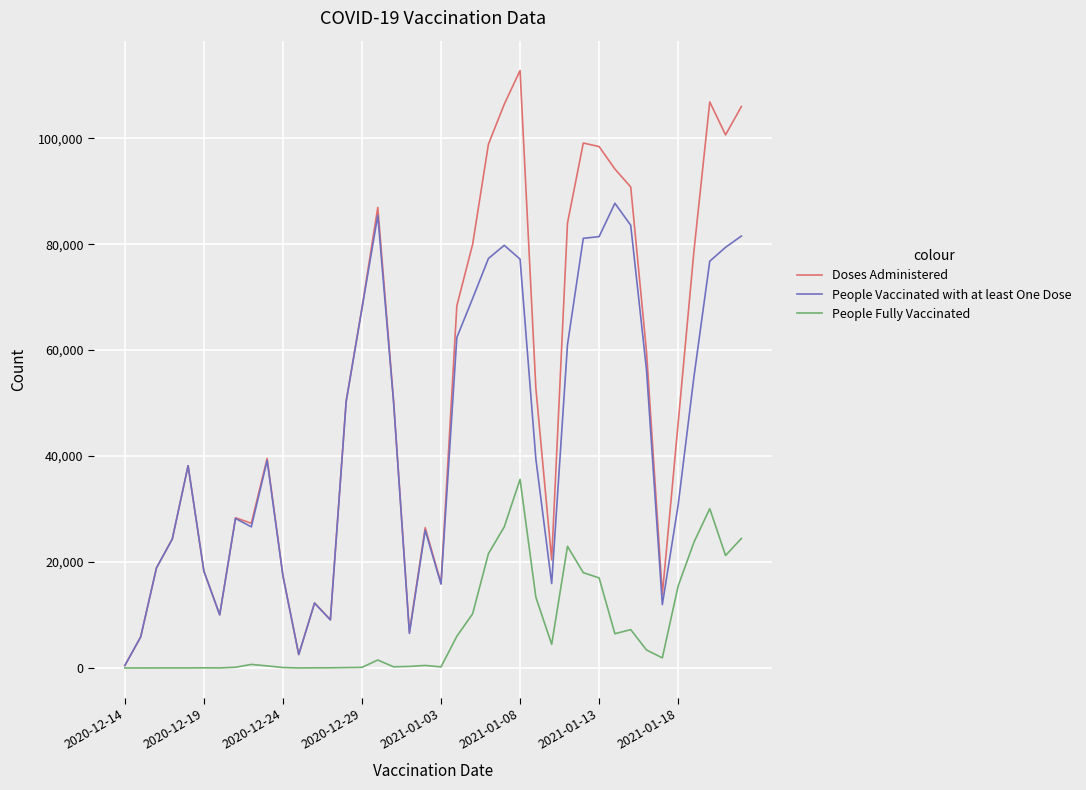

Which series has the largest total across all categories?

Doses Administered